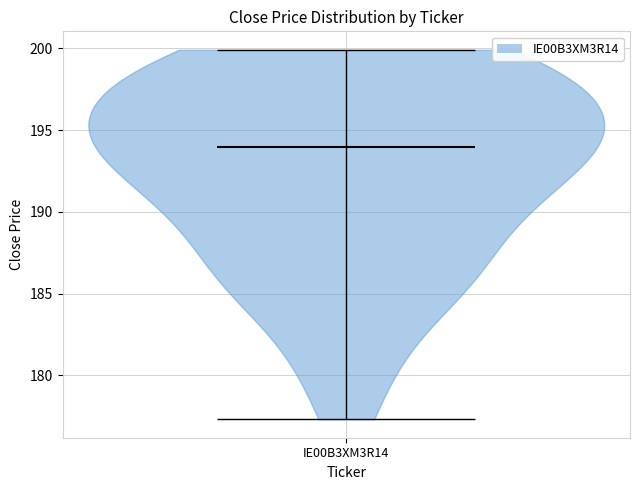

Read this violin plot against the y-axis: where its median line is, and the lowest and highest points the violin reaches. The values are not printed on the chart, so give them approximately, as read against the axis.

median line 194.0, lowest point 177.5, highest point 200.0